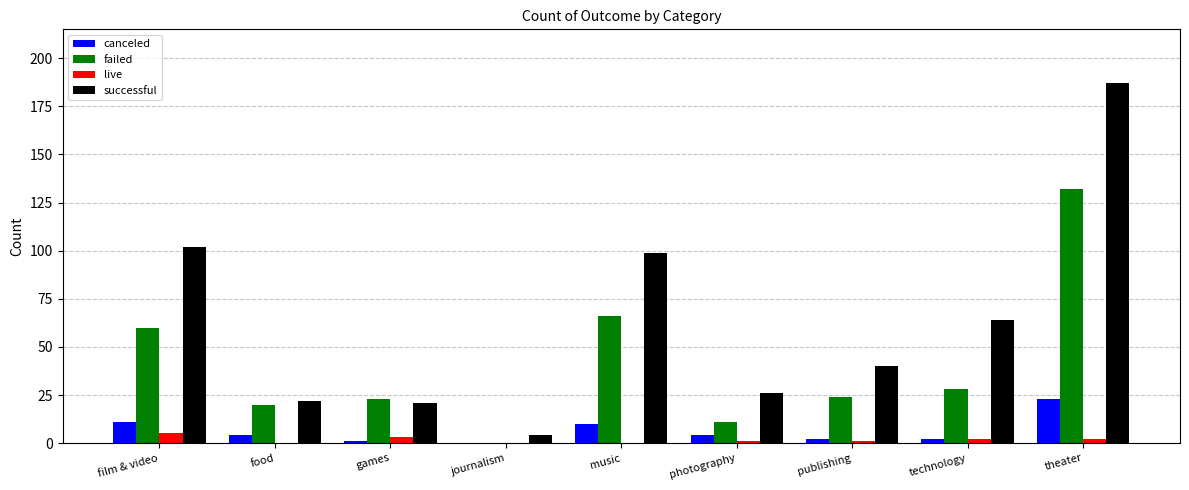

How many groups of bars are there?

9